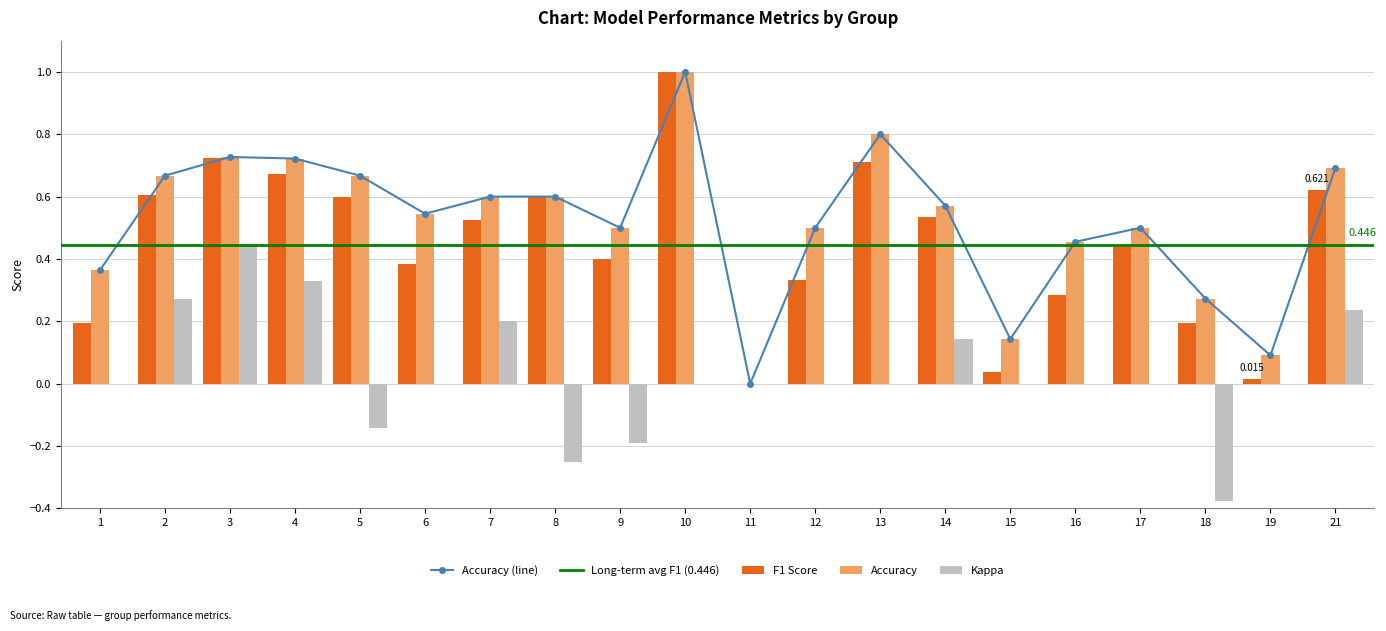

Is the value of f1 at 1 greater than the value of accuracy at 14?

No